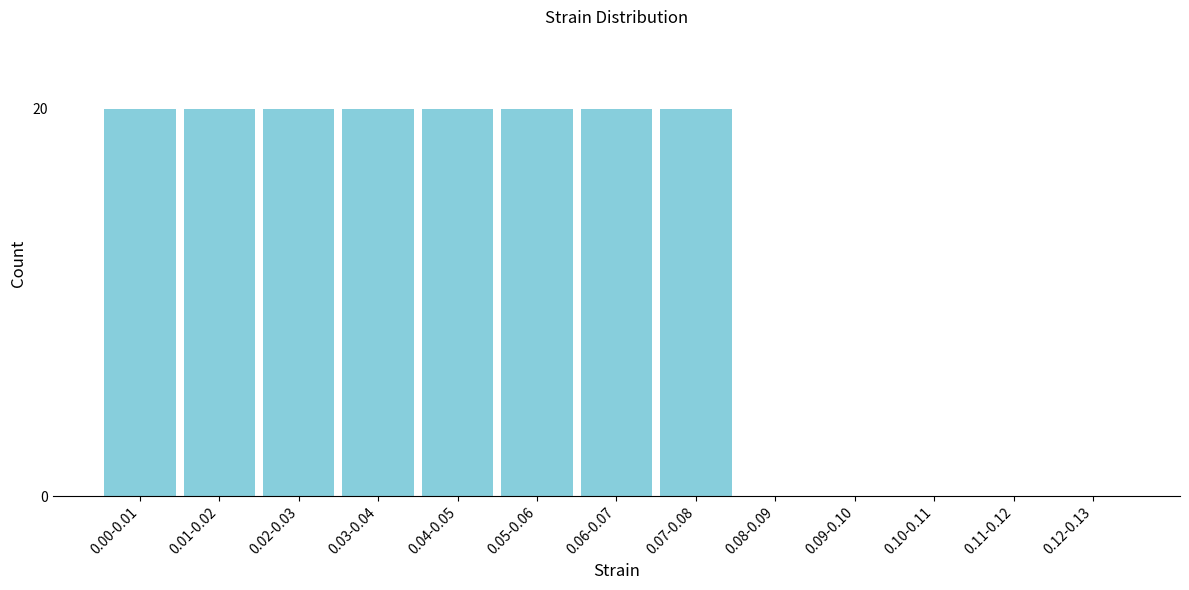

Reading left to right, what are all the values shown in this chart?

0.00-0.01=20	0.01-0.02=20	0.02-0.03=20	0.03-0.04=20	0.04-0.05=20	0.05-0.06=20	0.06-0.07=20	0.07-0.08=20	0.08-0.09=0	0.09-0.10=0	0.10-0.11=0	0.11-0.12=0	0.12-0.13=0